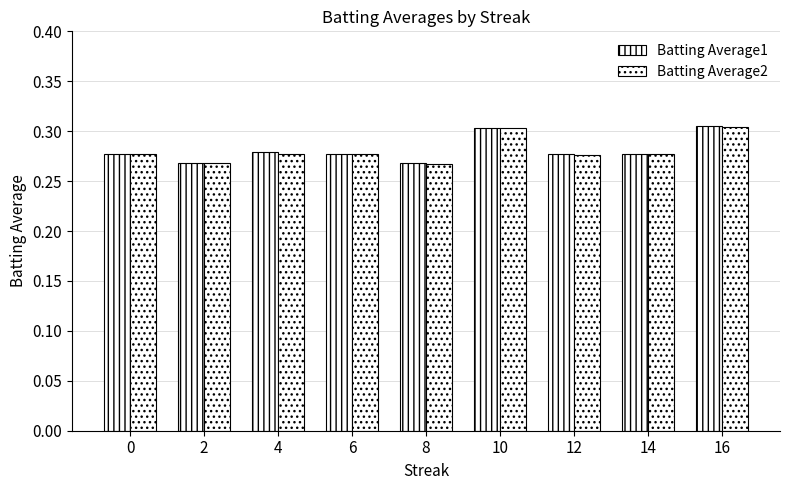

At which category is the sum across all series the highest?

16